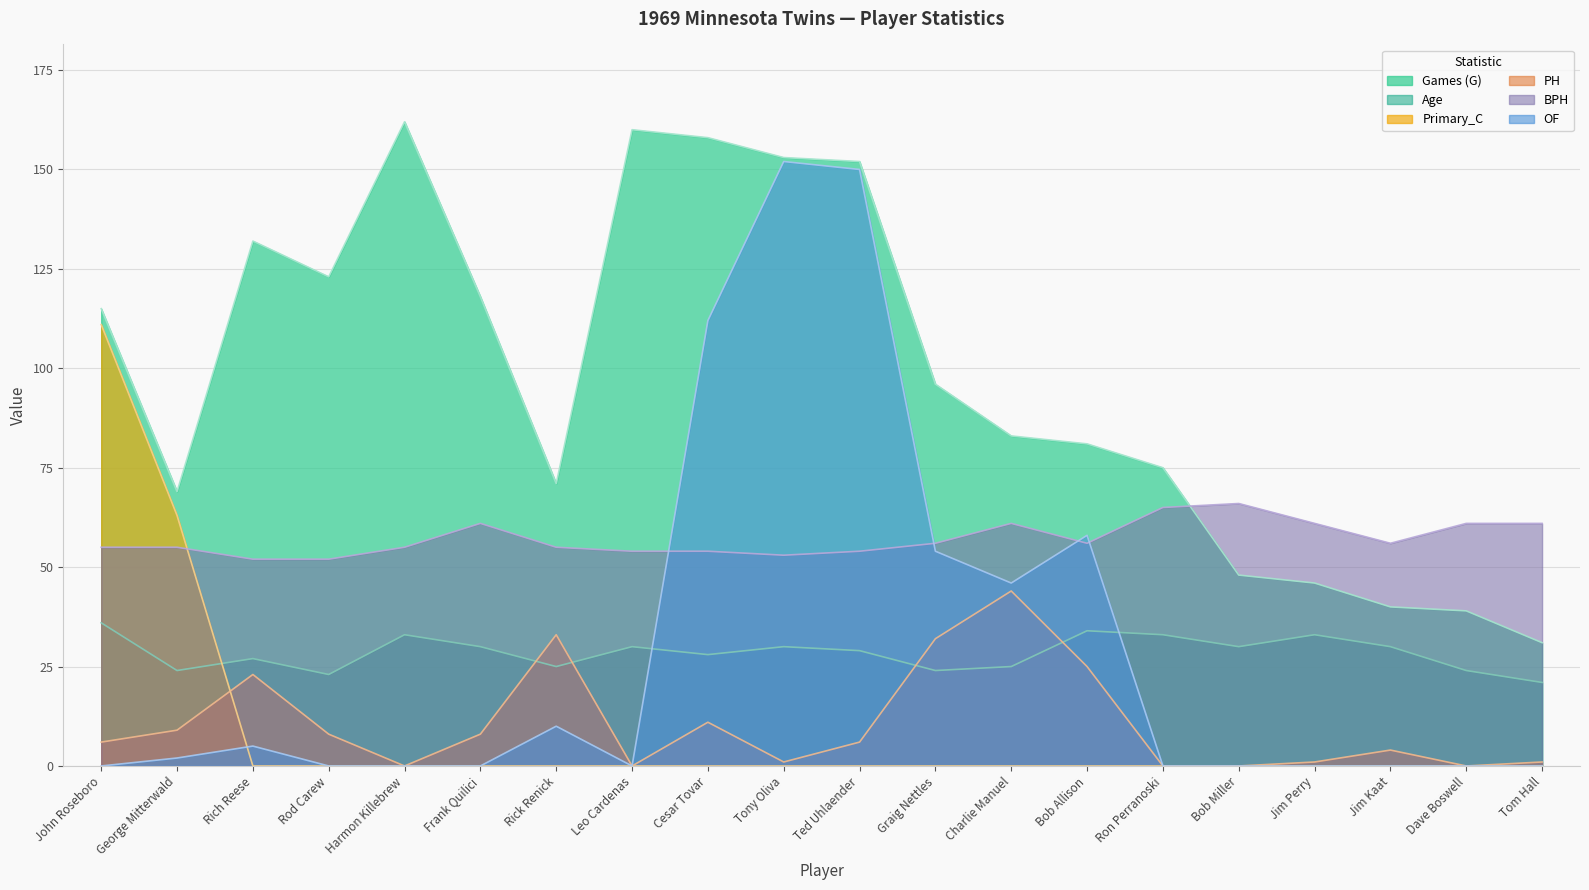

What is the approximate value of BPH at Leo Cardenas, to the nearest 10?

50